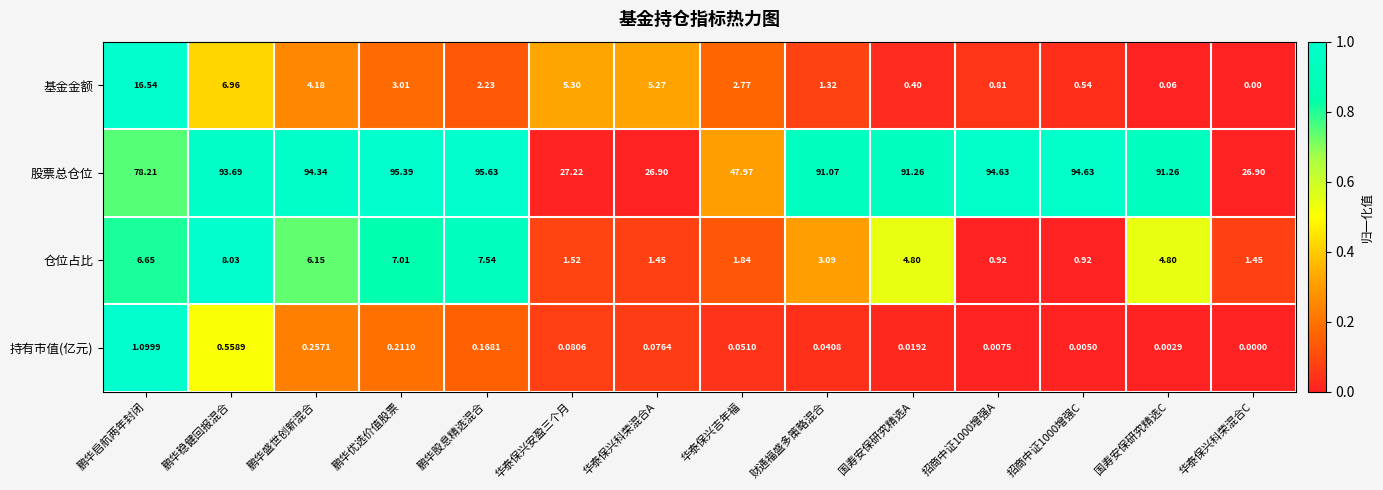

Rank the series at 华泰保兴科荣混合A from highest to lowest value.

股票总仓位, 基金金额, 仓位占比, 持有市值(亿元)